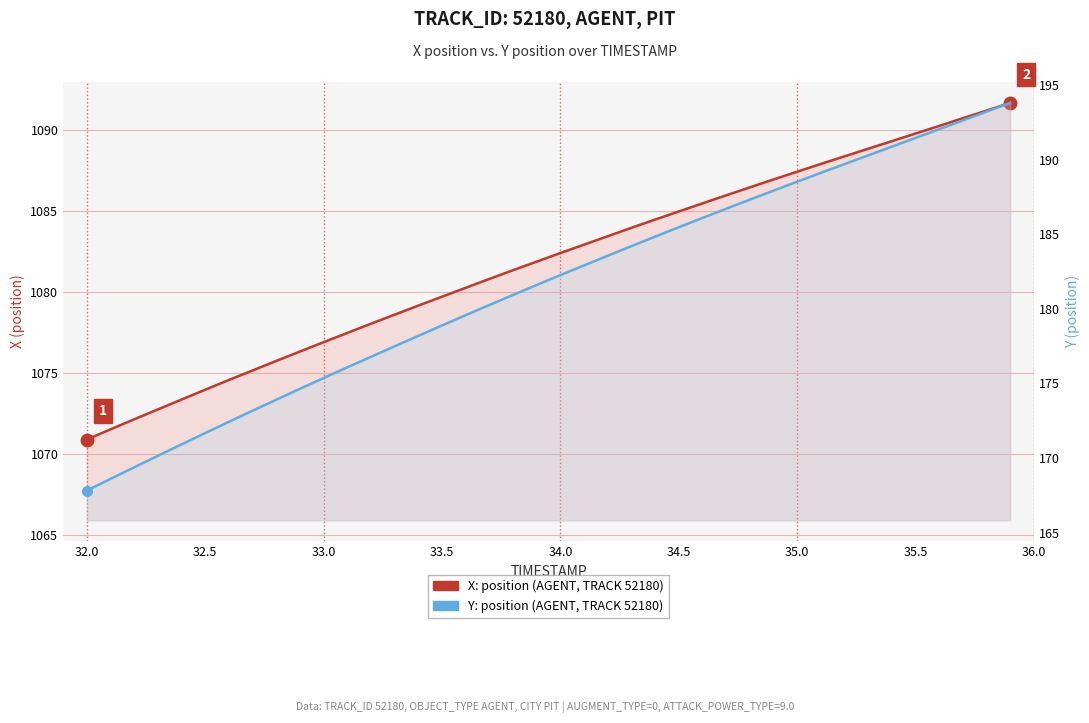

What is the average value of the Y (position) series?

181.5